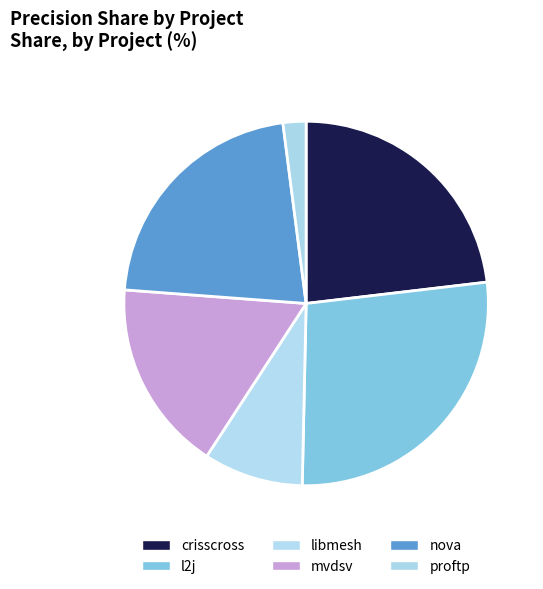

Count the number of slices in the pie.

6